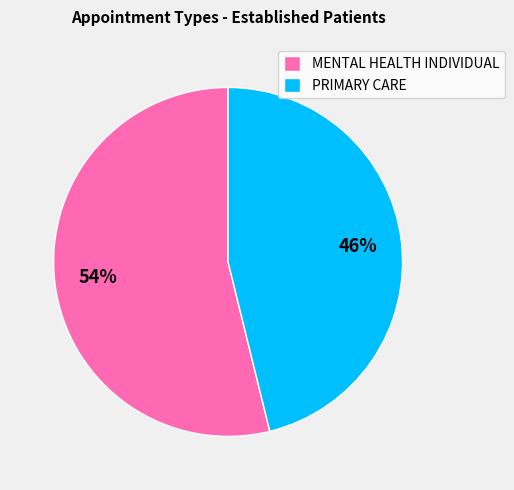

Count the number of slices in the pie.

2